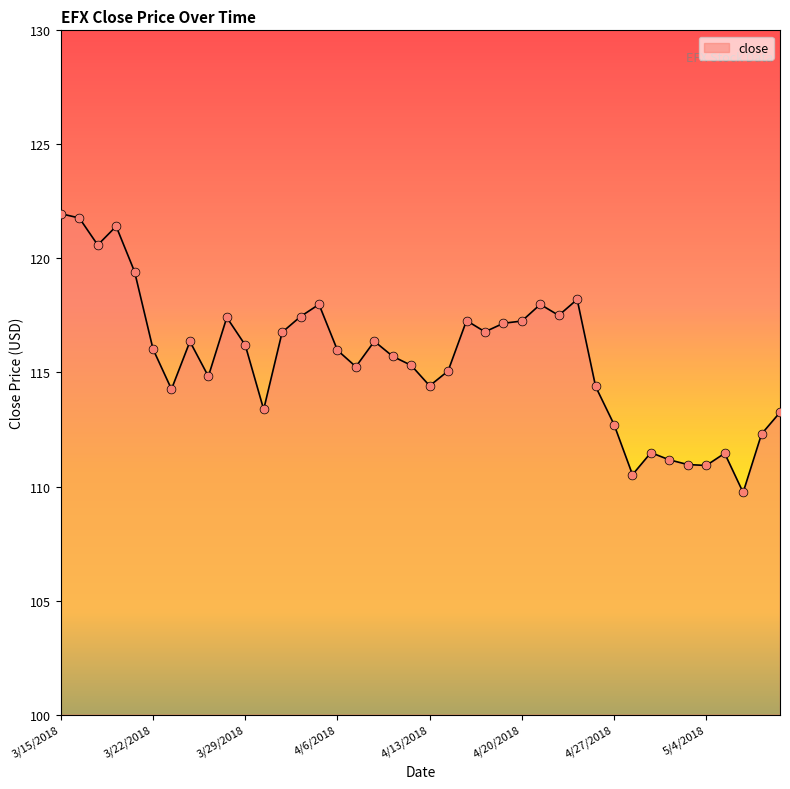

What is the smallest value displayed?

109.7